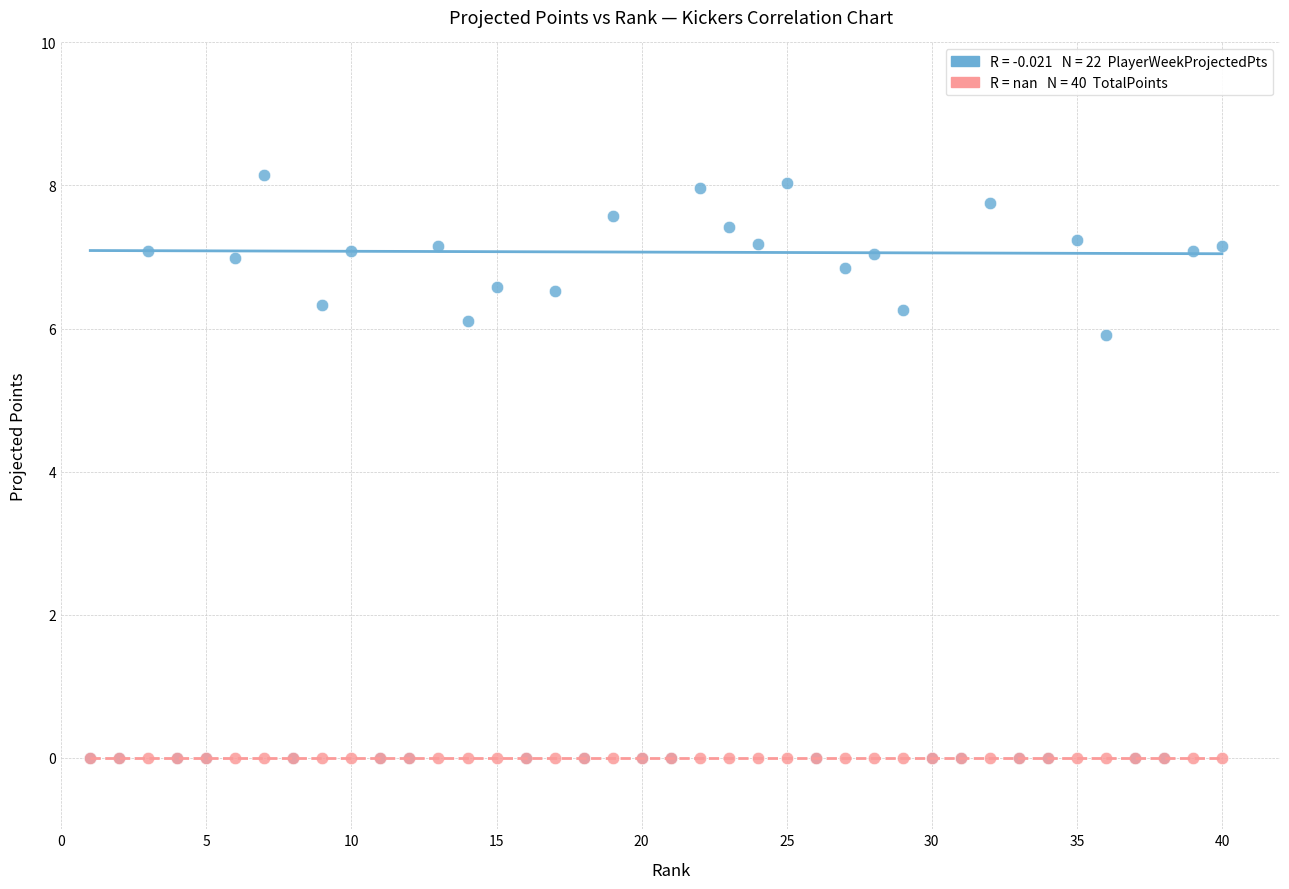

Across all series, what Y value is closest to 4?

5.9